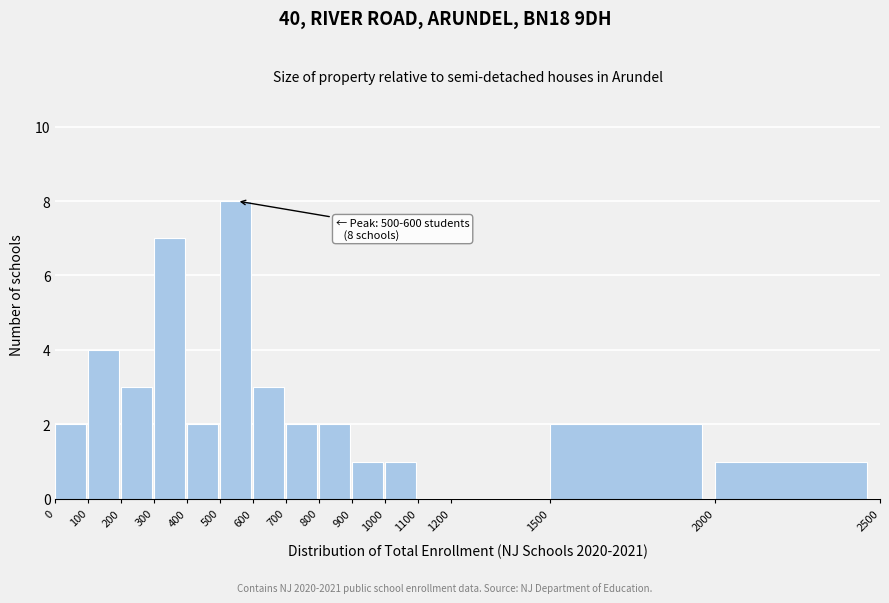

Over which range of the x-axis is the bar tallest?

500 to 600